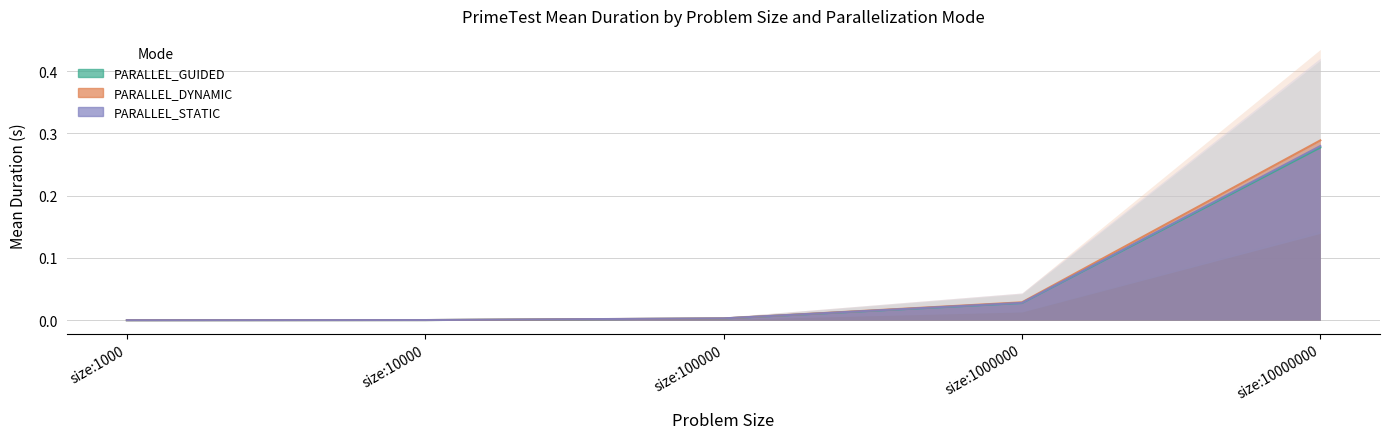

How many data points does each series have?

5